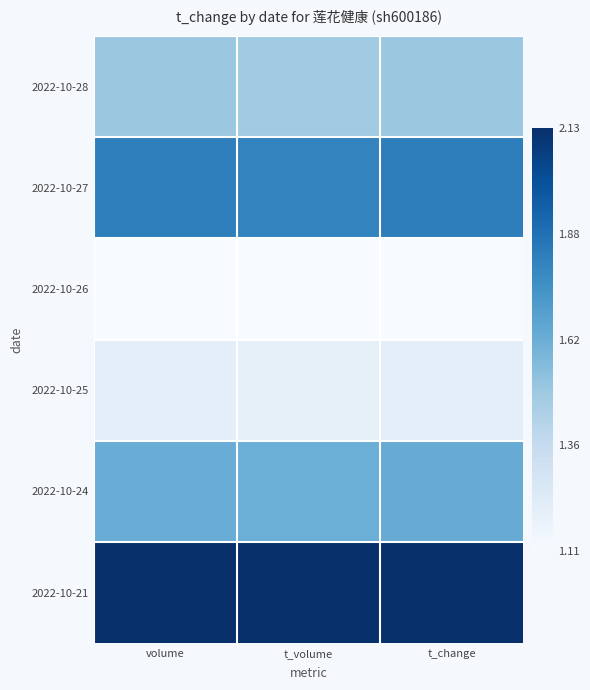

Which has a higher value, t_change or t_volume?

t_change